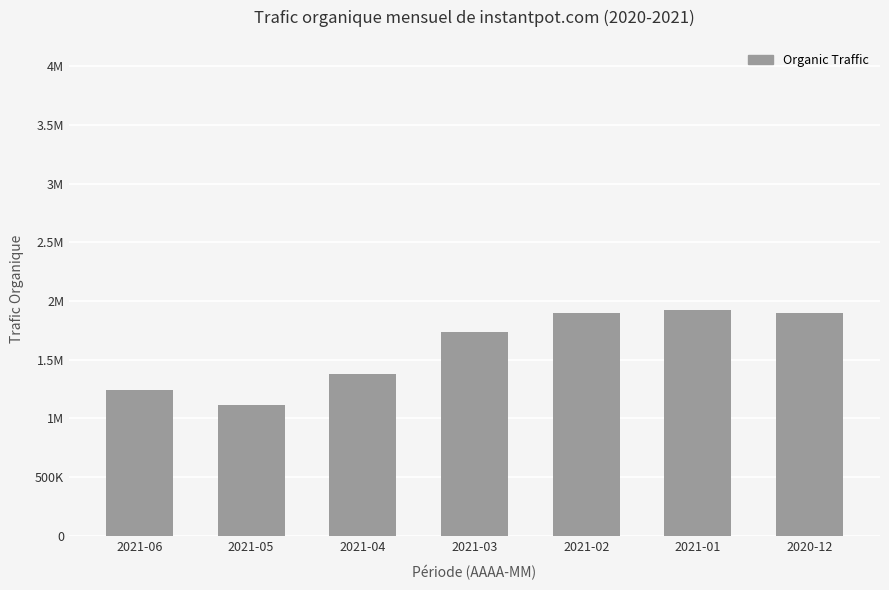

What is the difference between the values at 2021-03 and 2020-12?

160083